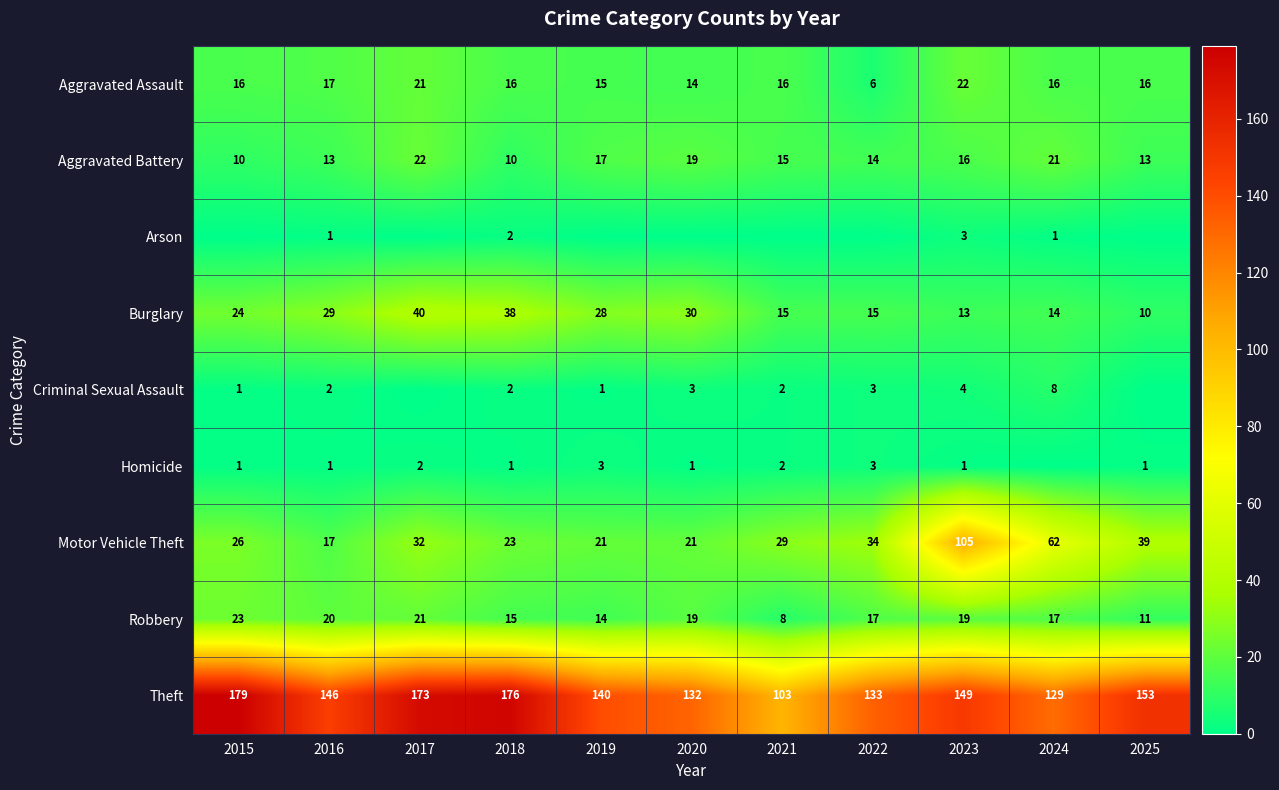

Rank the series by their maximum value, from lowest to highest.

Arson, Homicide, Criminal Sexual Assault, Aggravated Assault, Aggravated Battery, Robbery, Burglary, Motor Vehicle Theft, Theft